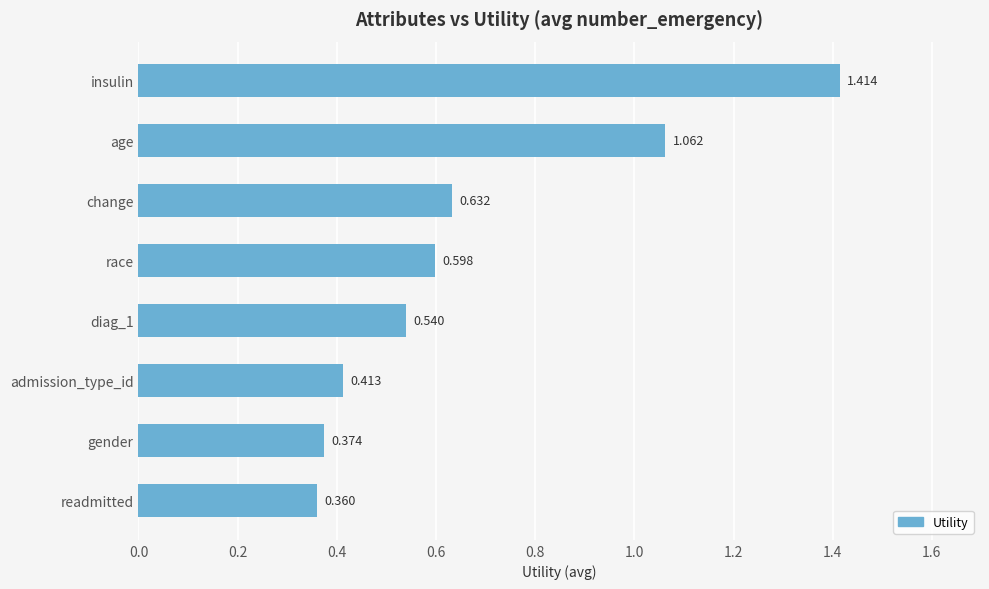

At which label is the value closest to 0?

readmitted